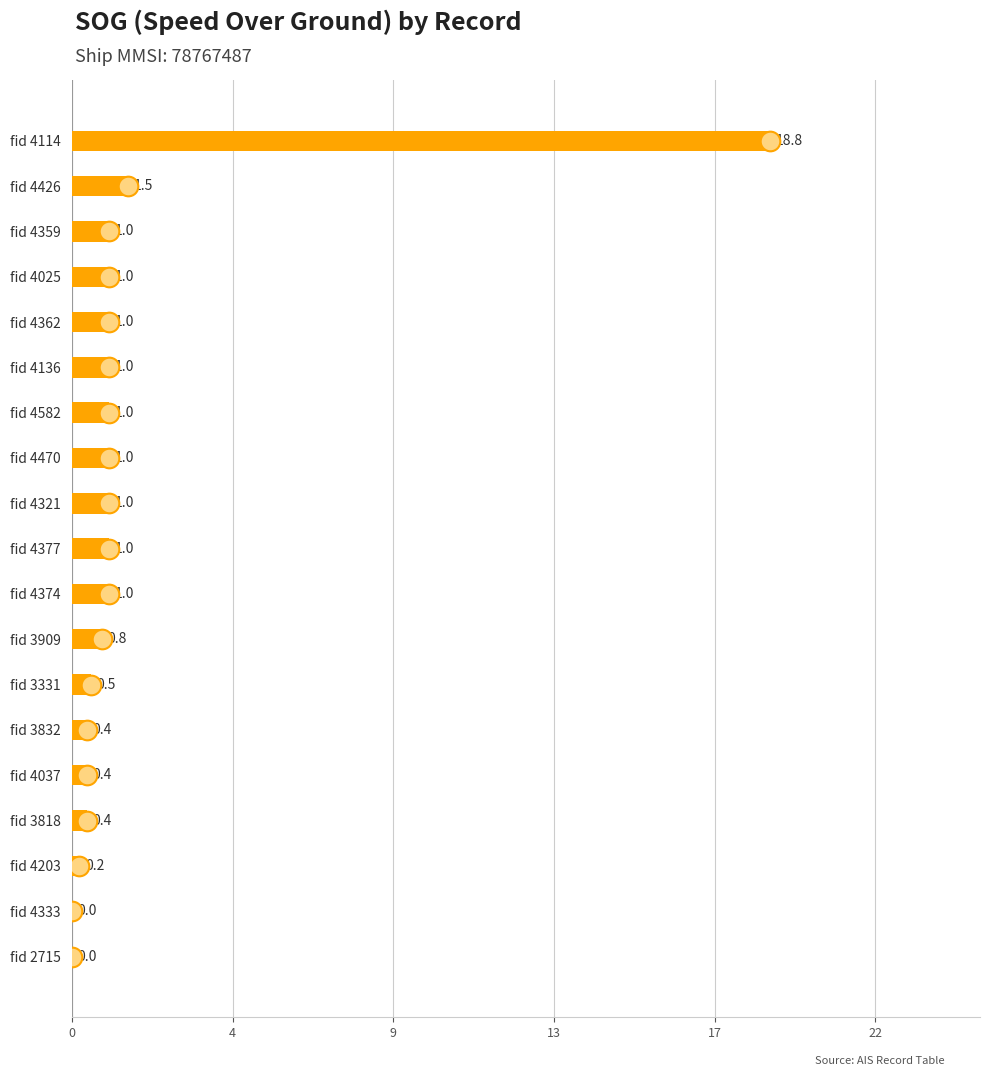

Approximately how many times larger is the value at fid 4374 compared to fid 4321?

1.0